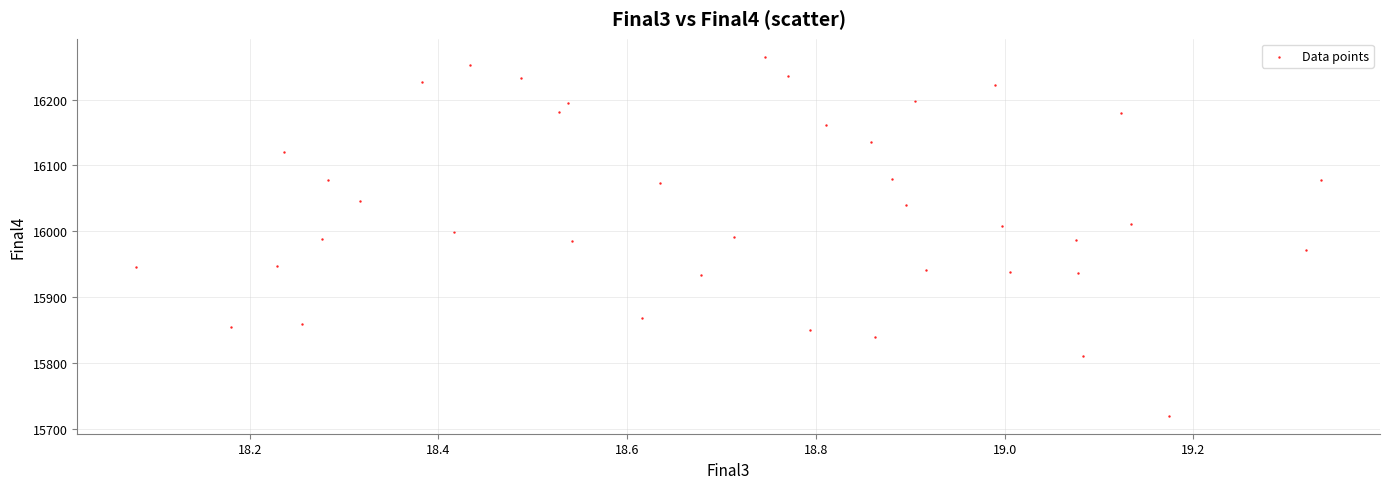

What is the range of Y values (max minus min)?

545